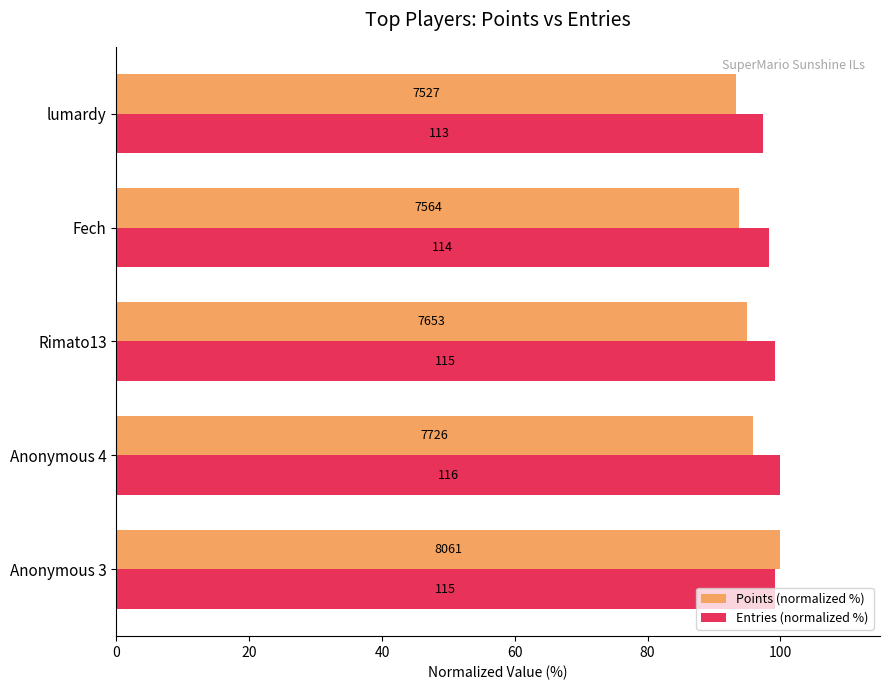

List the series in order of their peak value, highest first.

Points (normalized %), Entries (normalized %)